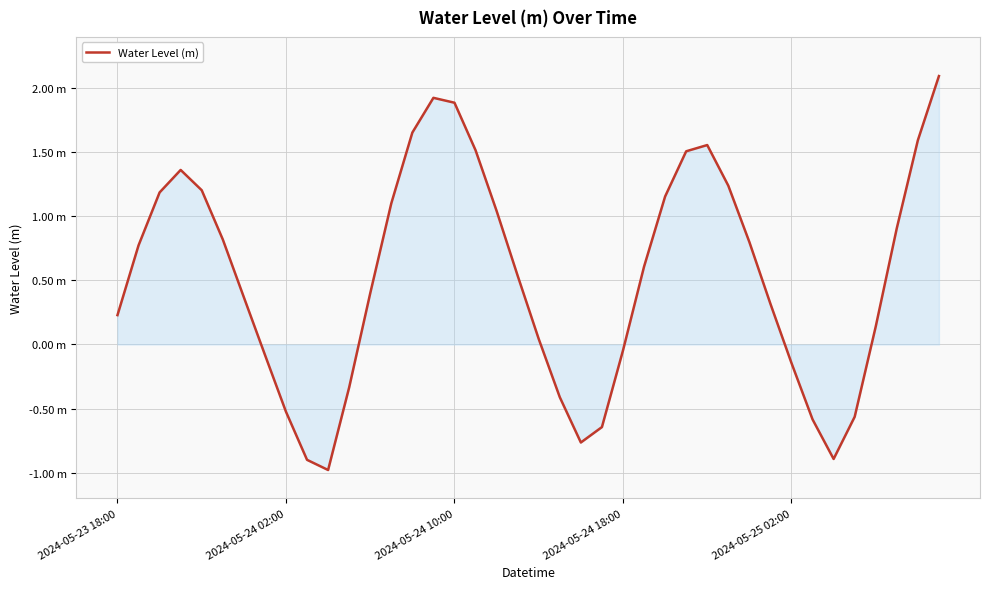

Is this an area chart (filled region under the line)?

Yes